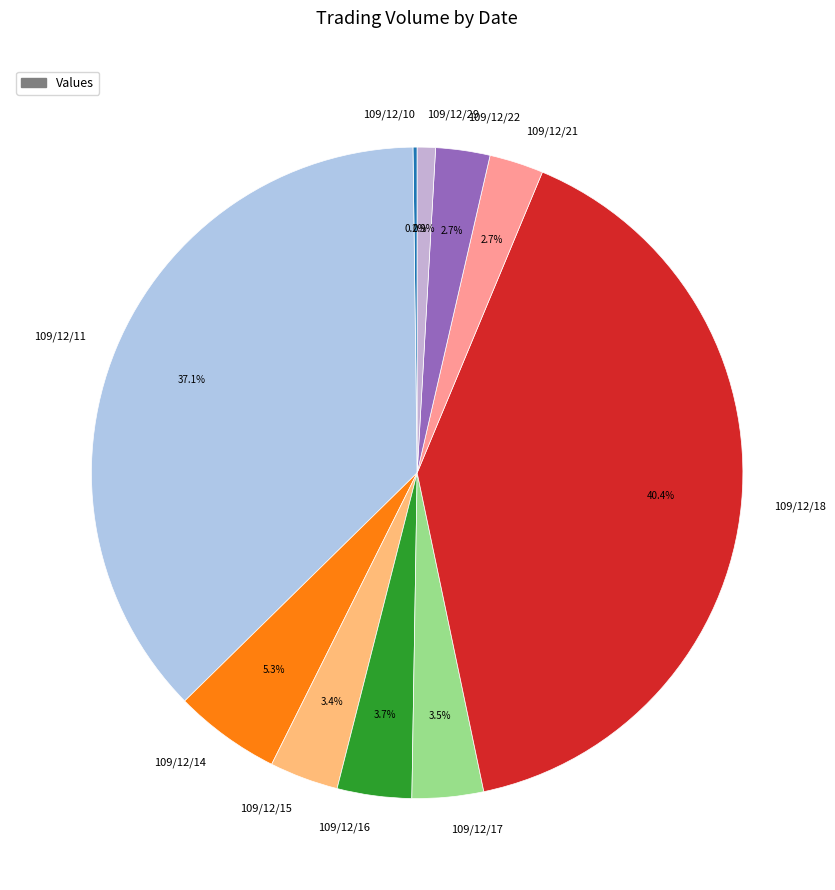

To the nearest percent, what portion does 109/12/16 represent?

4%